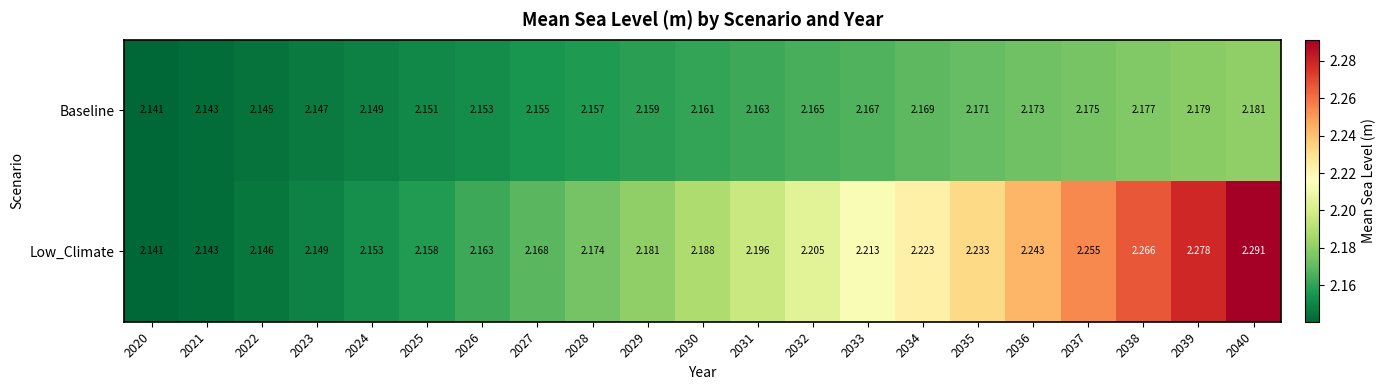

Which series has the largest range (max minus min)?

Low_Climate